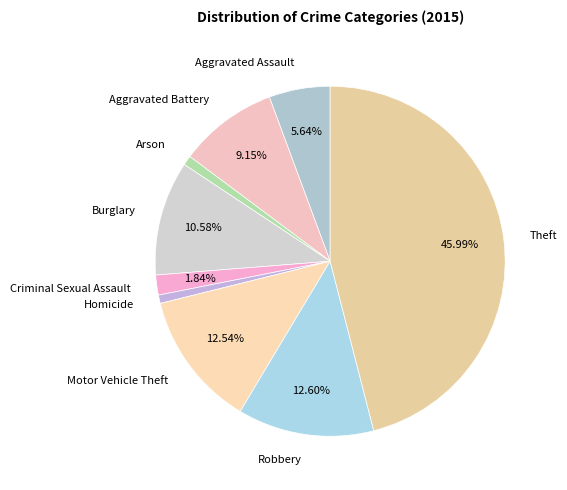

What percentage is the Criminal Sexual Assault slice, to the nearest percent?

2%